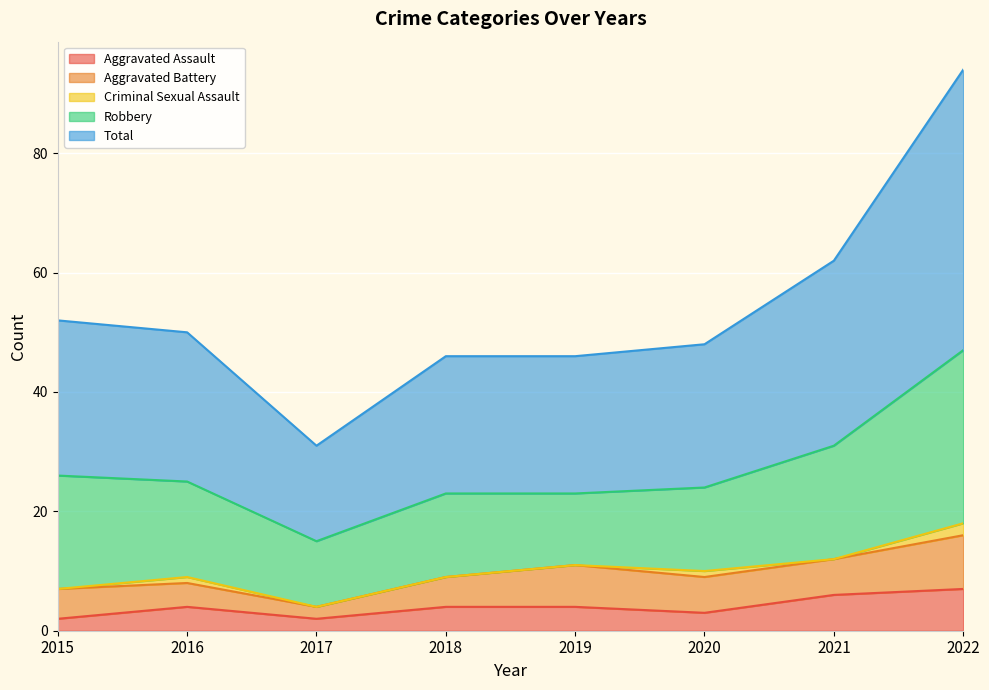

List the labels in order of Aggravated Battery value, smallest first.

2017, 2016, 2015, 2018, 2020, 2021, 2019, 2022